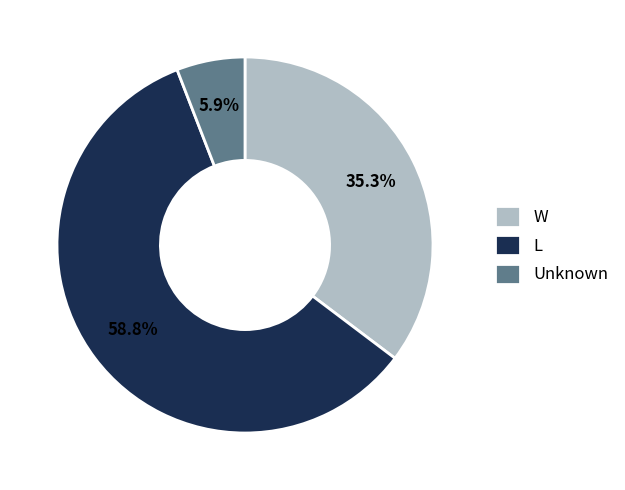

To the nearest percent, what is the average slice percentage?

33%